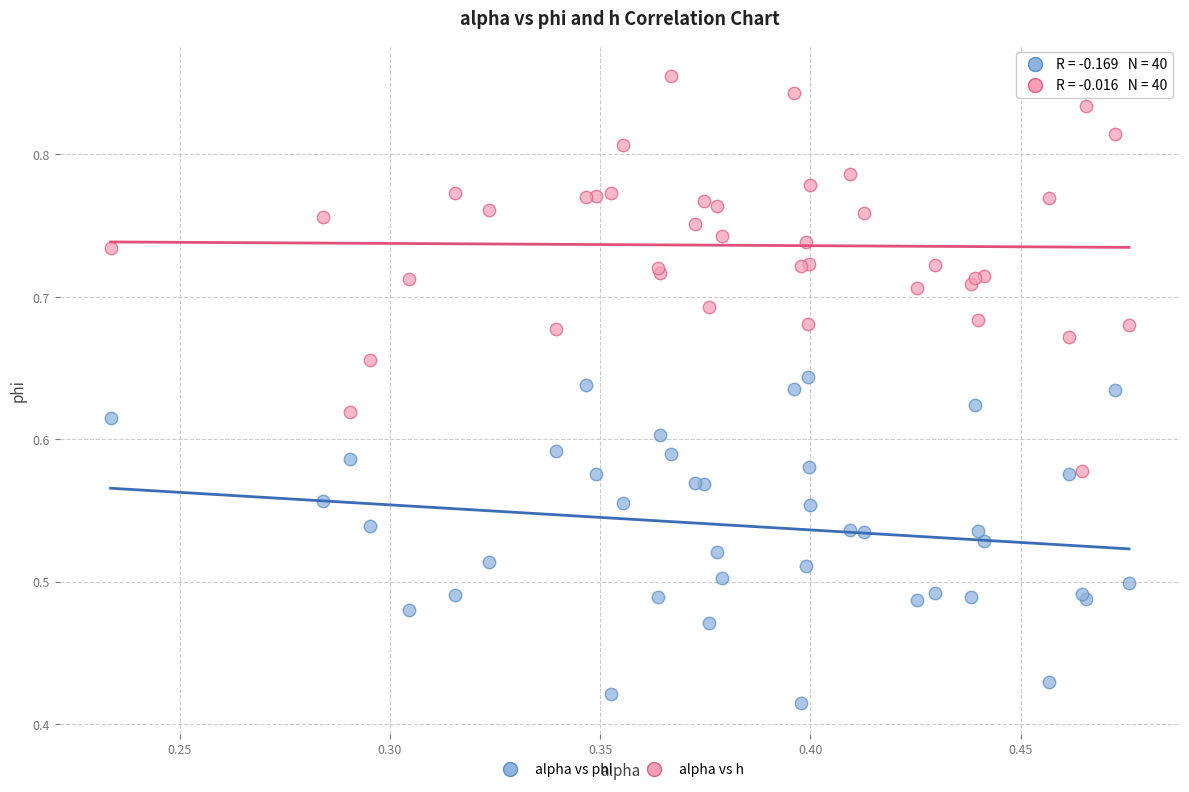

Which series contains the lowest Y value?

alpha vs phi